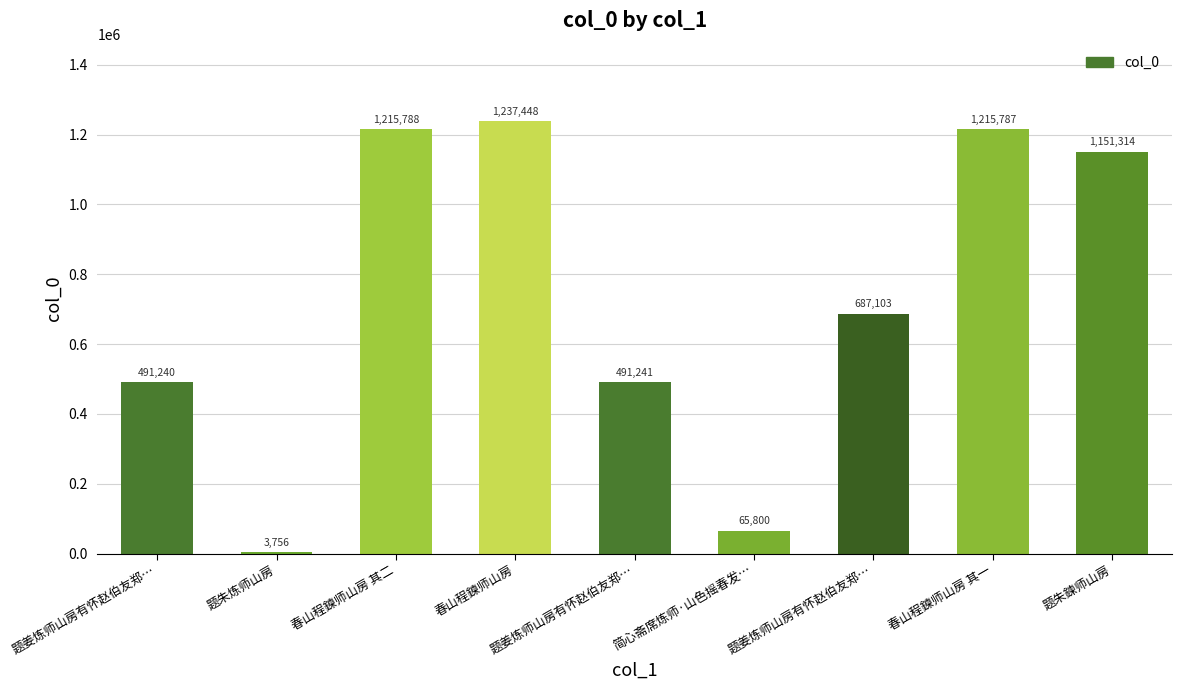

True or false: the data shows 1215787 at 春山程鍊师山房 其一.

True